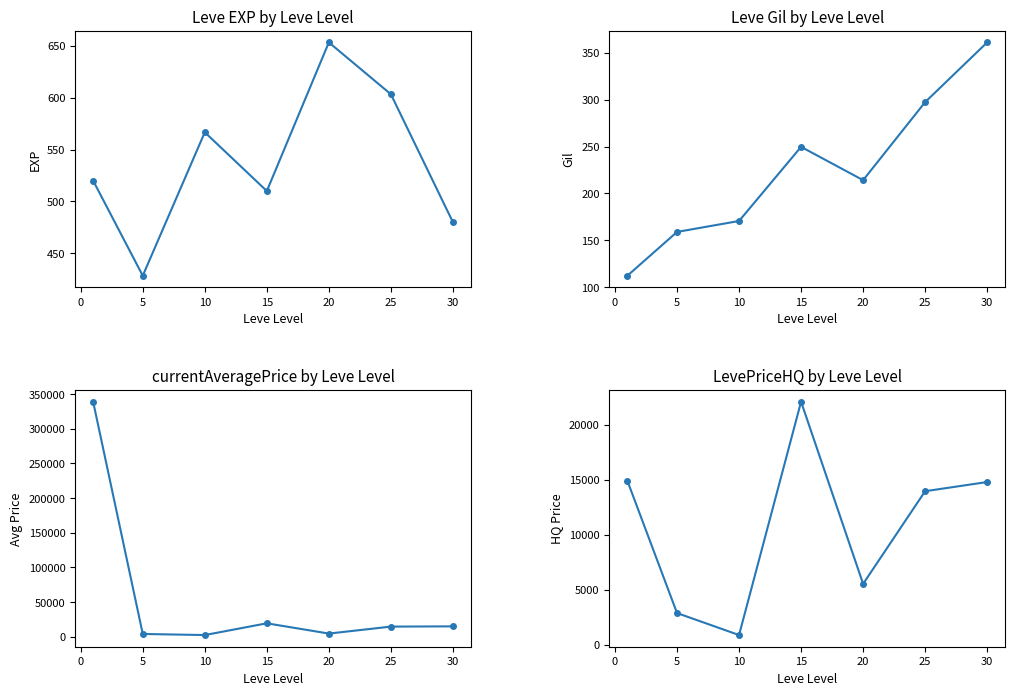

How many interior local peaks does the Gil series have?

1